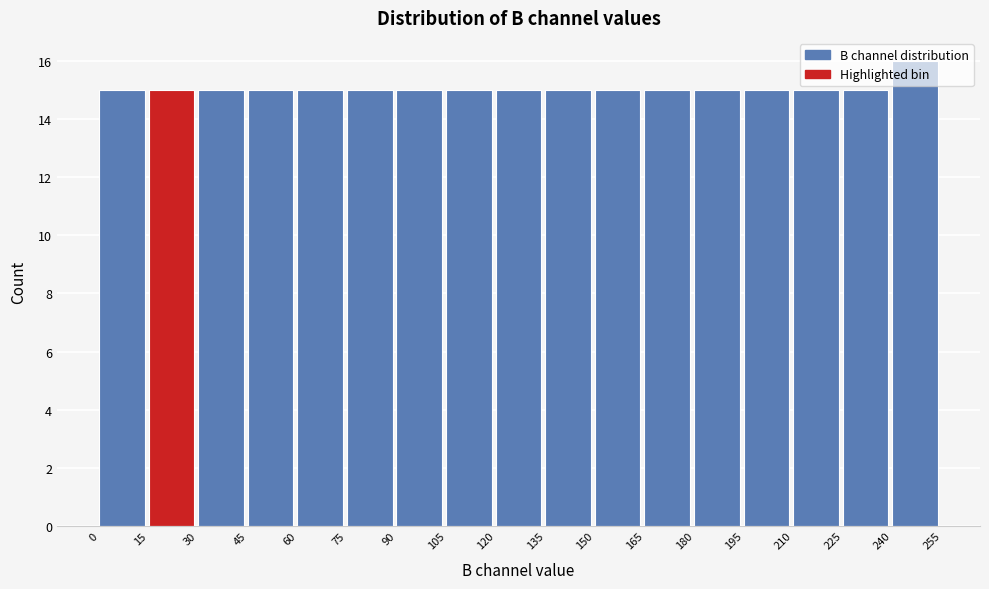

What is the height of the bar covering 75 to 90 on the x-axis? The values are not printed on the chart, so give them approximately, as read against the axis.

15